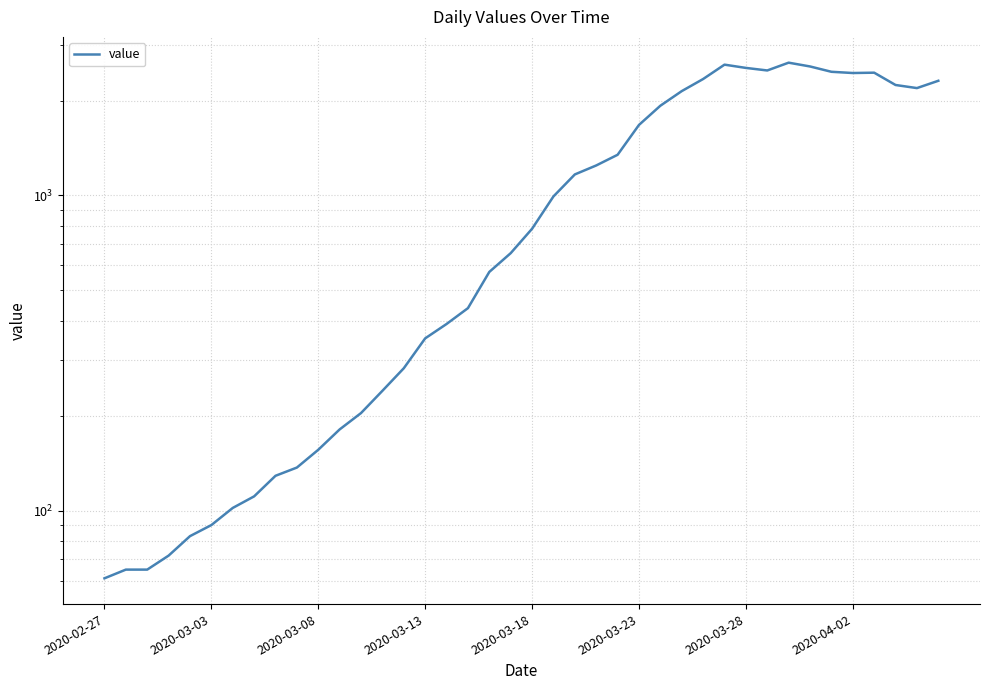

Which label corresponds to the smallest value in the chart?

2020-02-27